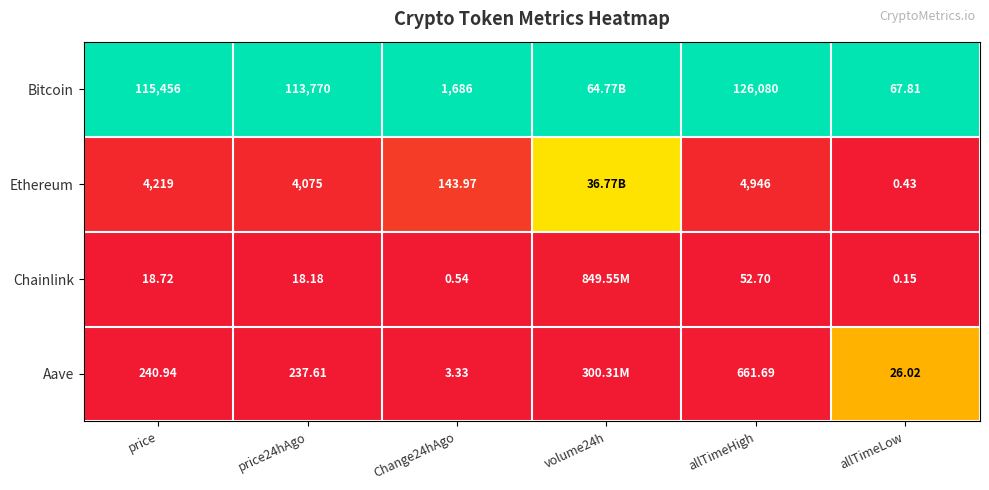

Between price and allTimeLow, which series saw the biggest shift?

Bitcoin